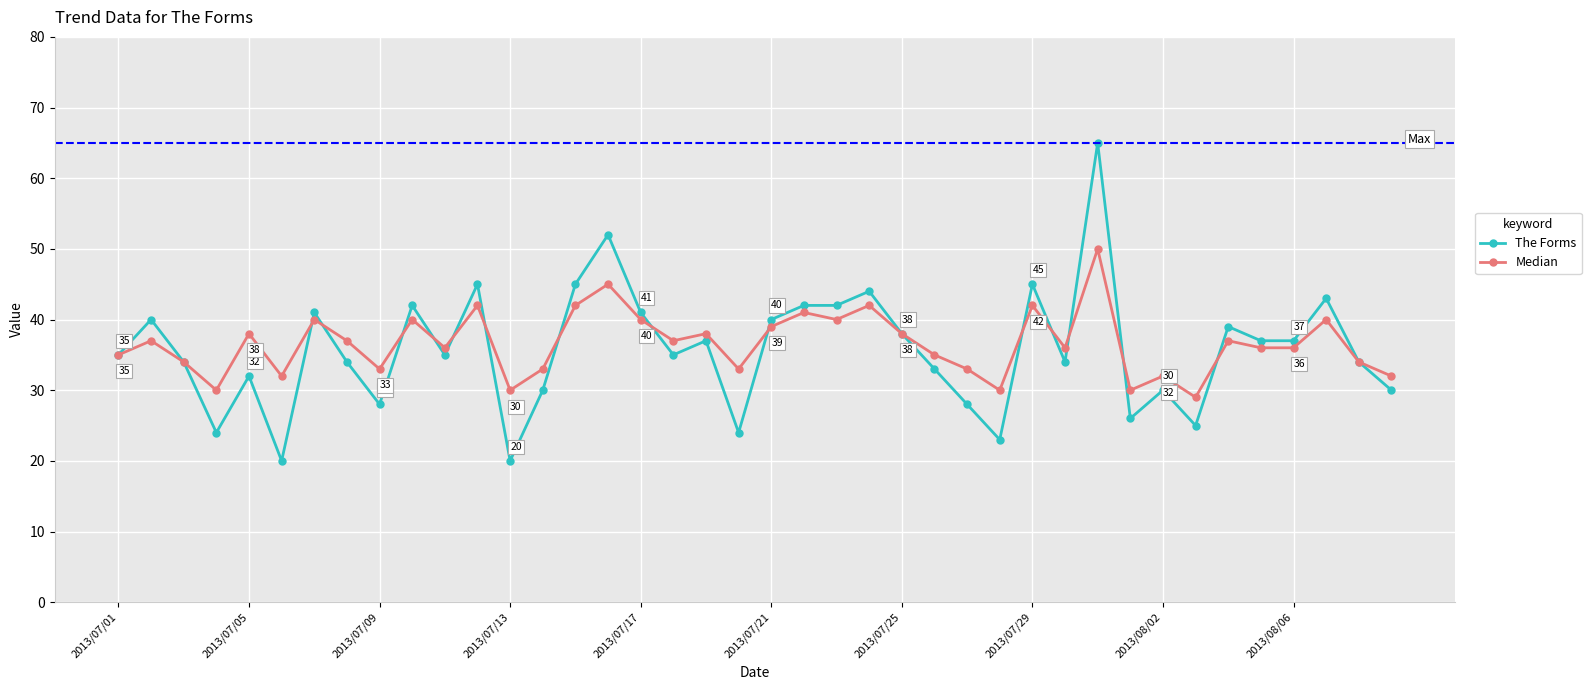

What is the greatest value displayed?

65